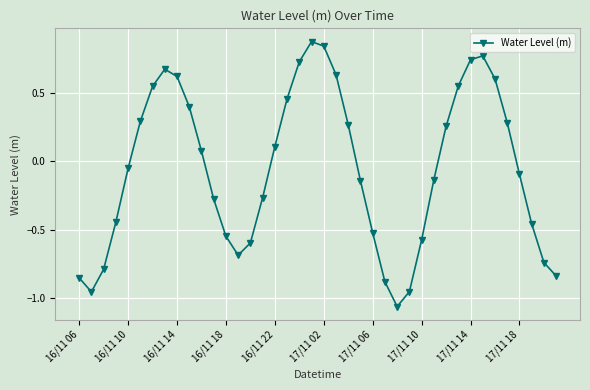

What is the sum of all values?

-2.1